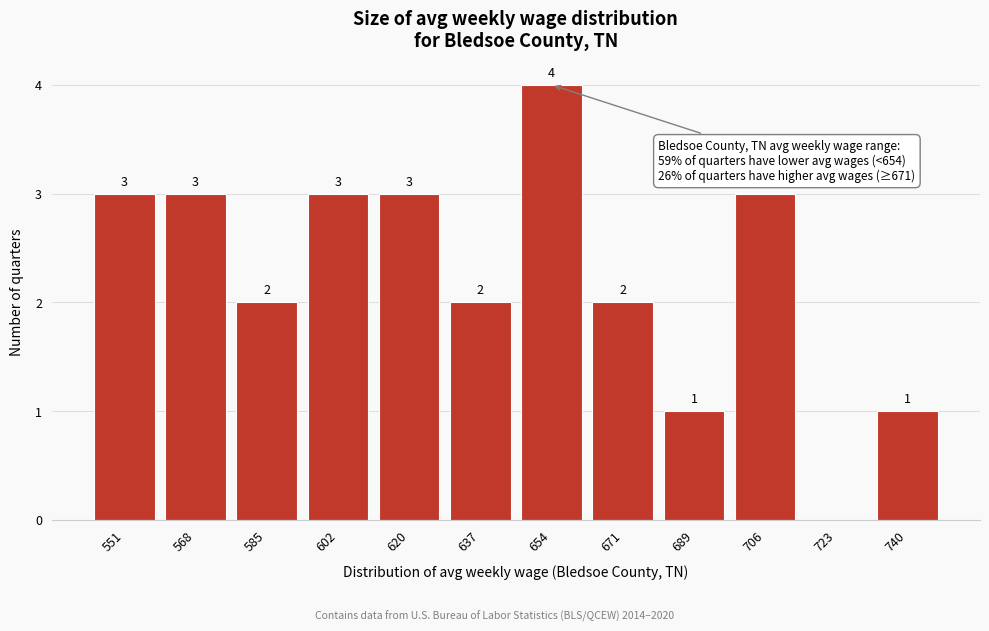

Reading right to left, extract all data points from this chart.

740=1	723=0	706=3	689=1	671=2	654=4	637=2	620=3	602=3	585=2	568=3	551=3